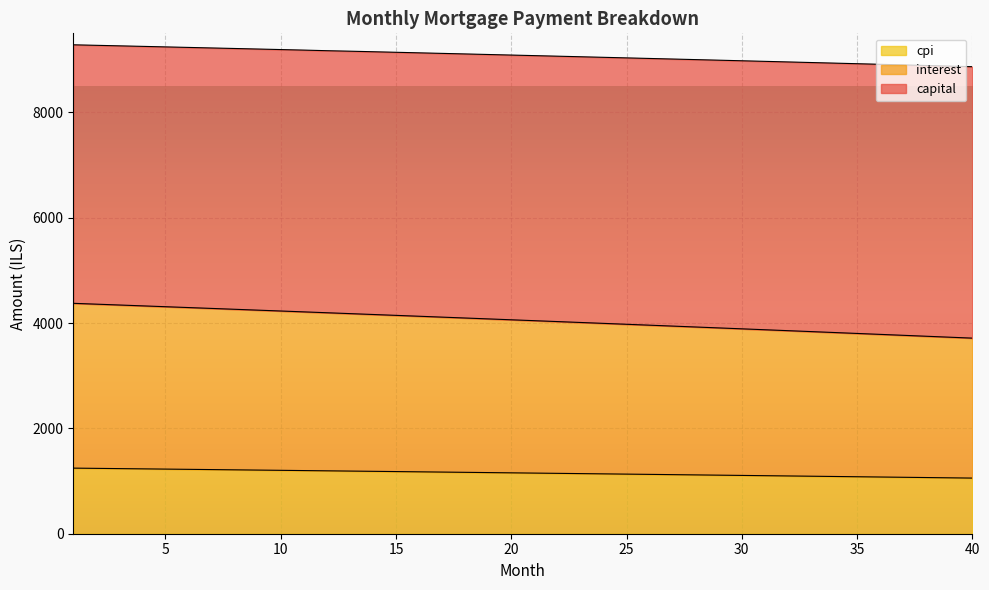

What is the lowest value of the cpi series?

1056.4